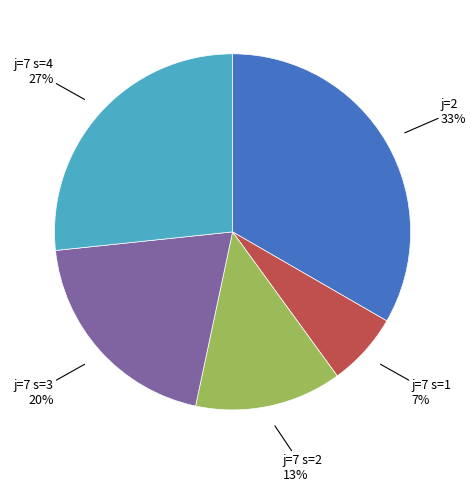

Is there any slice that represents more than half of the pie?

No